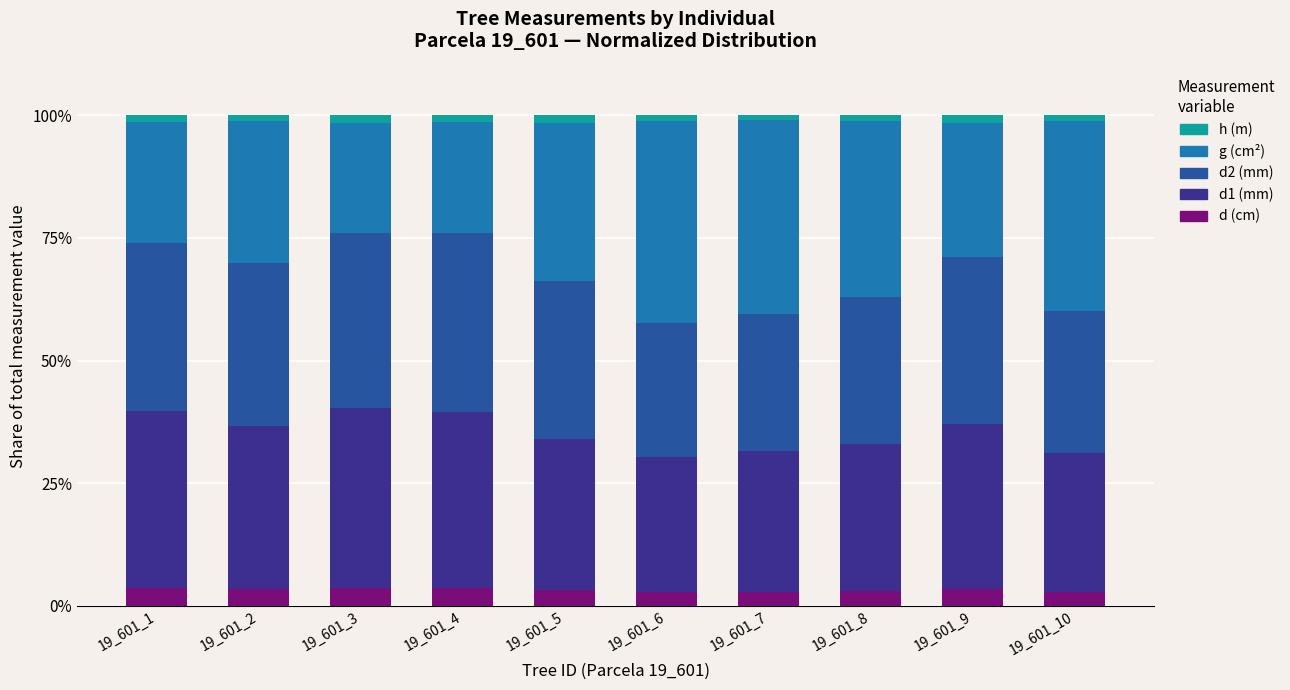

What is the sum of all d (cm) values?

32.1